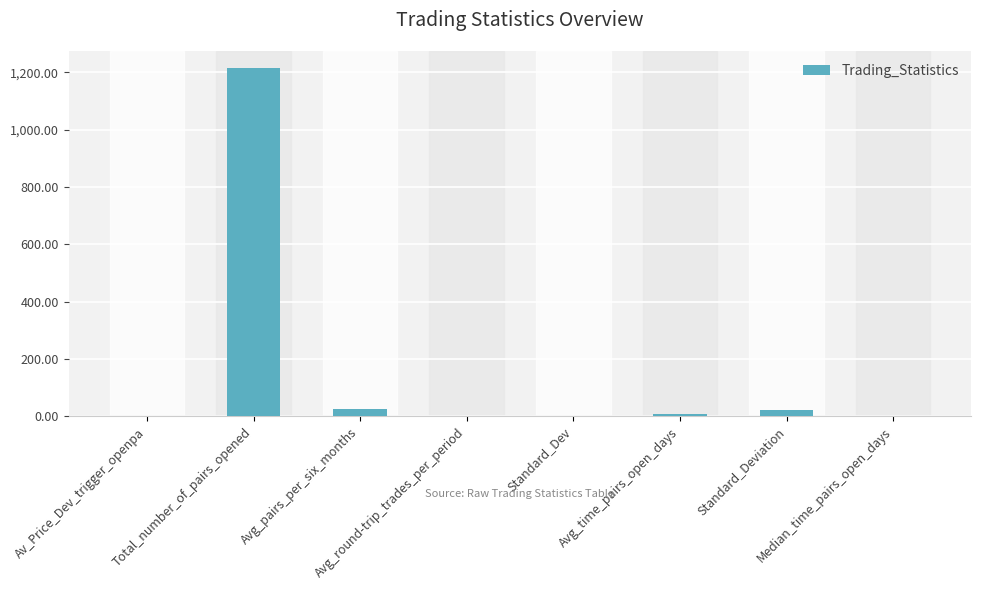

What is the sum of all values?

1273.6